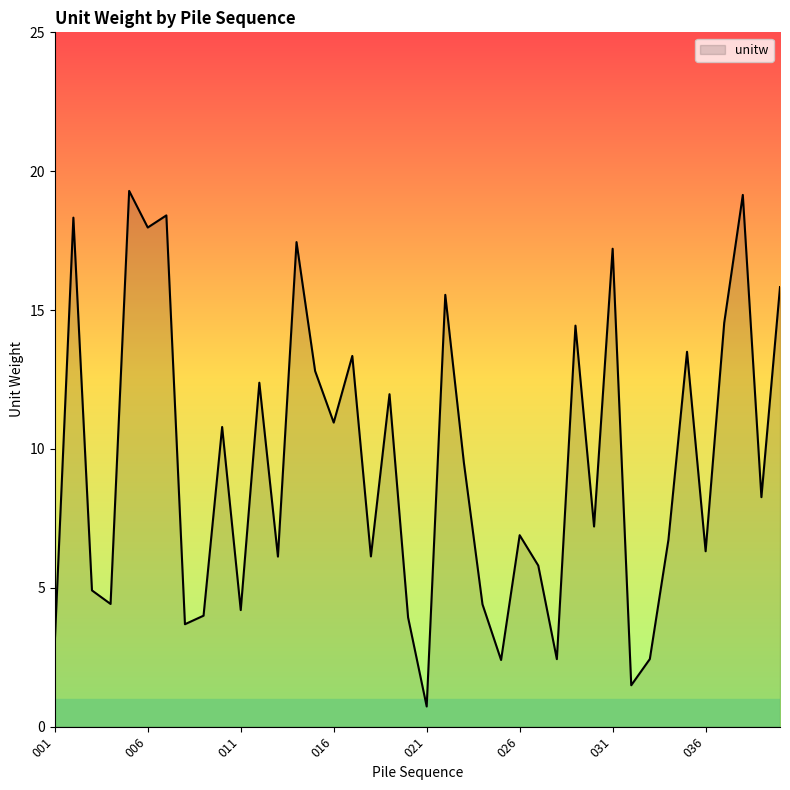

What is the difference between the maximum and minimum values?

18.6